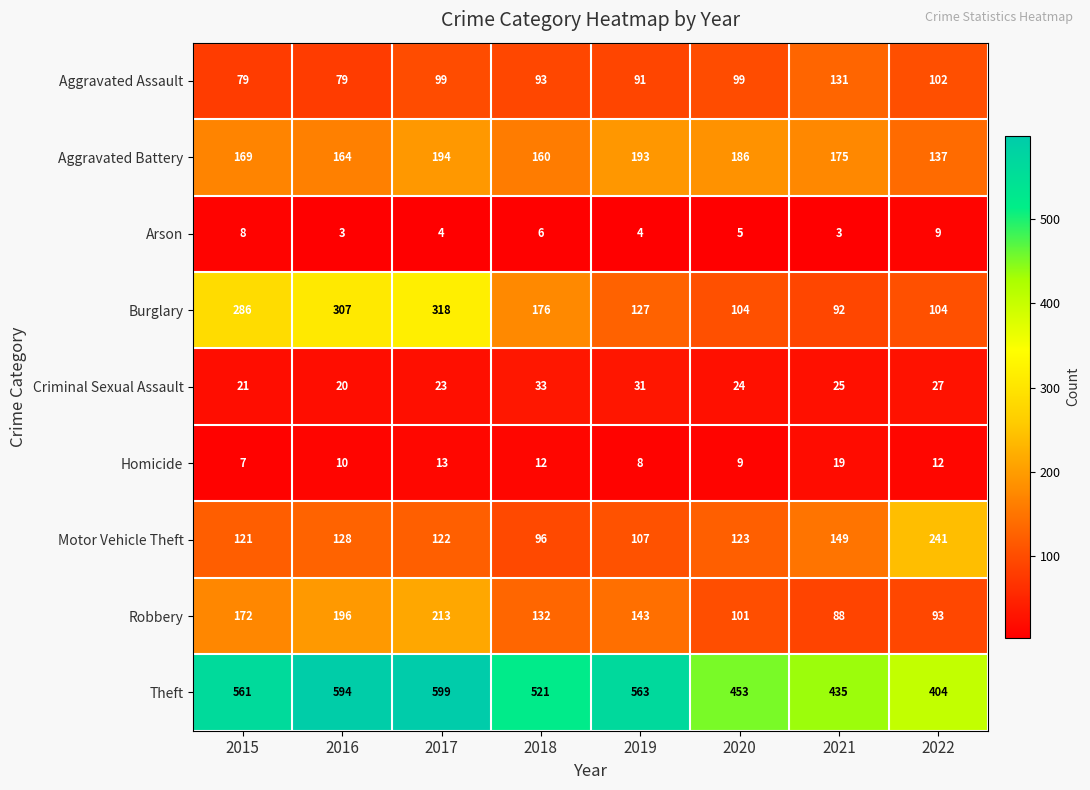

Between 2016 and 2021, which series saw the biggest shift?

Burglary